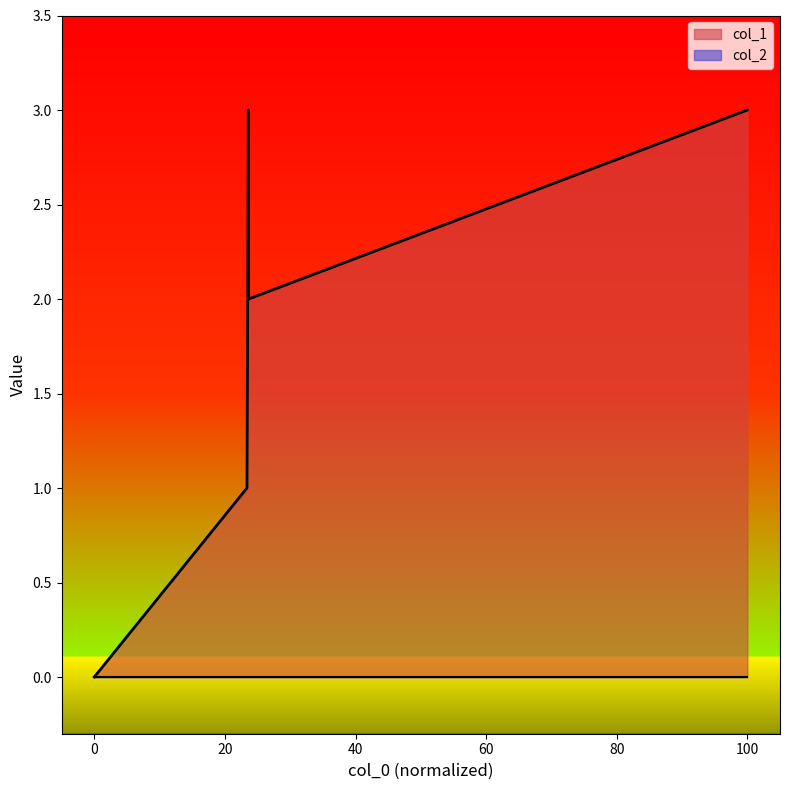

Which series has the largest range (max minus min)?

col_1